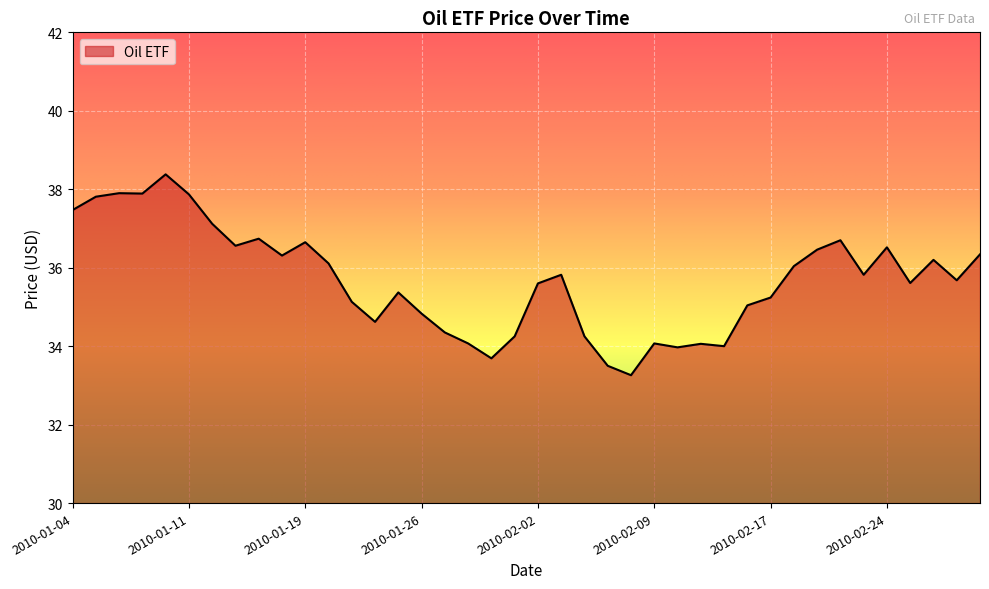

What is the difference between the maximum and minimum values?

5.1